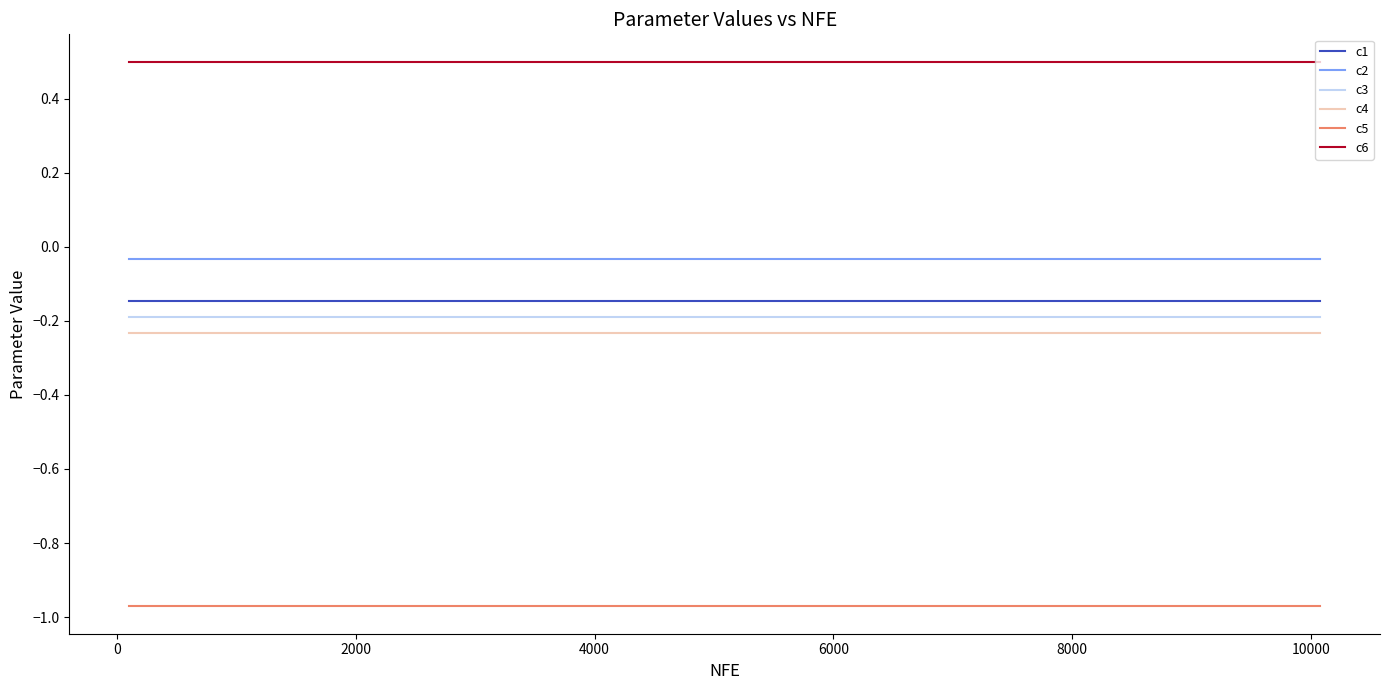

True or false: c2 and c6 intersect in this chart.

False